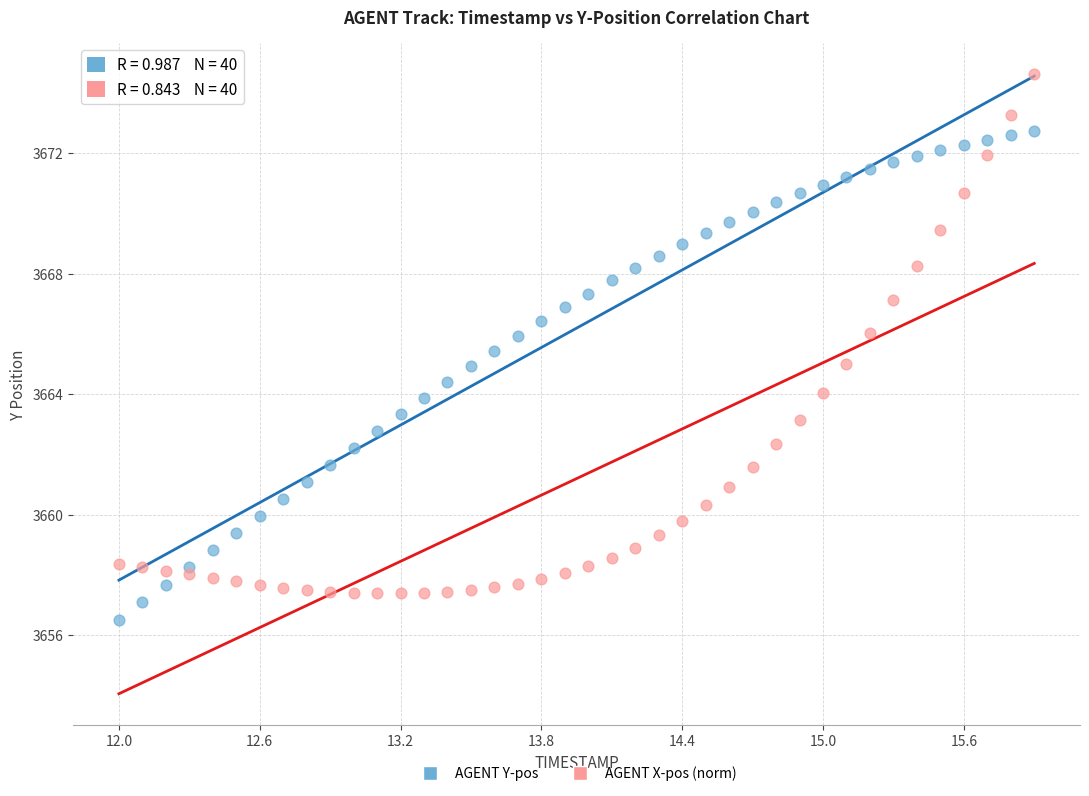

Across all data points, what is the range of Y values (max minus min)?

18.2